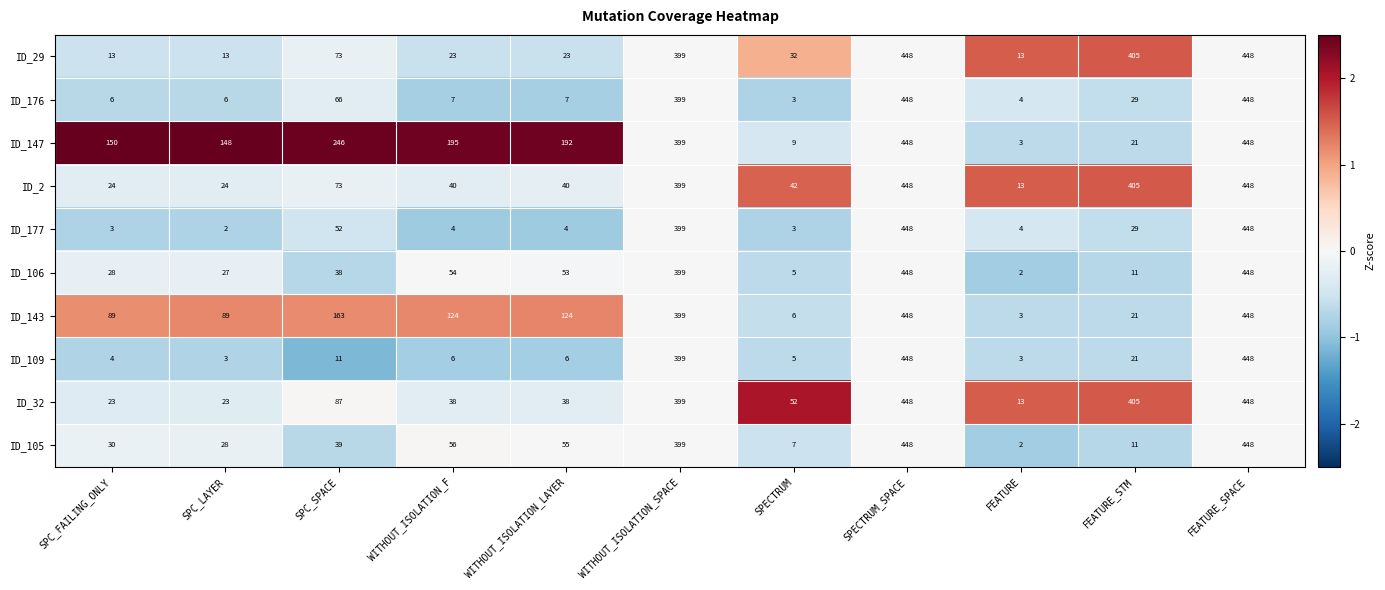

Which series has the largest total across all categories?

ID_147